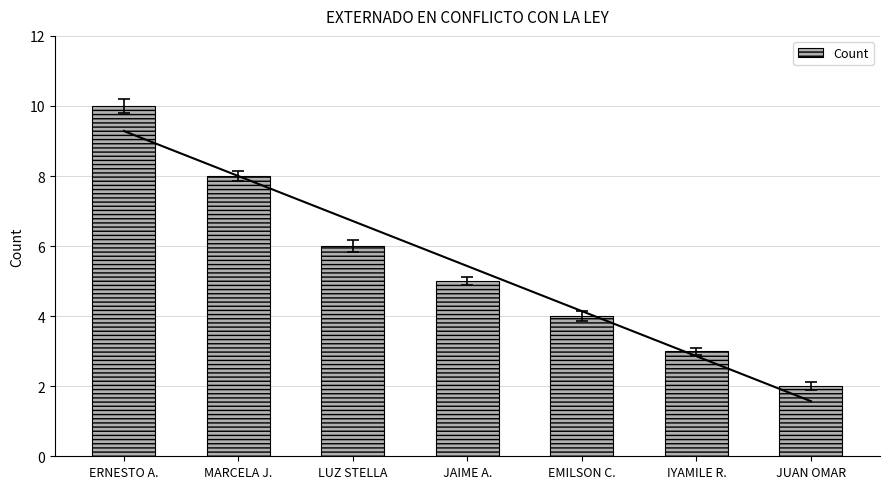

What position from the left is JAIME A.?

4